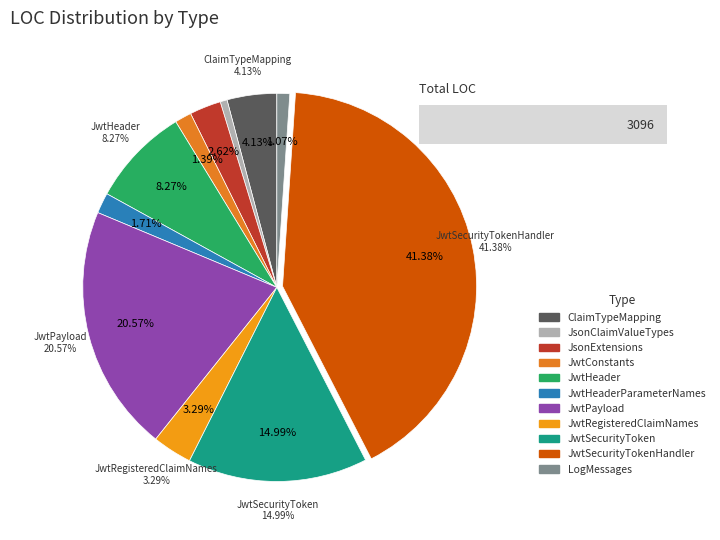

How many segments does this pie chart have?

11